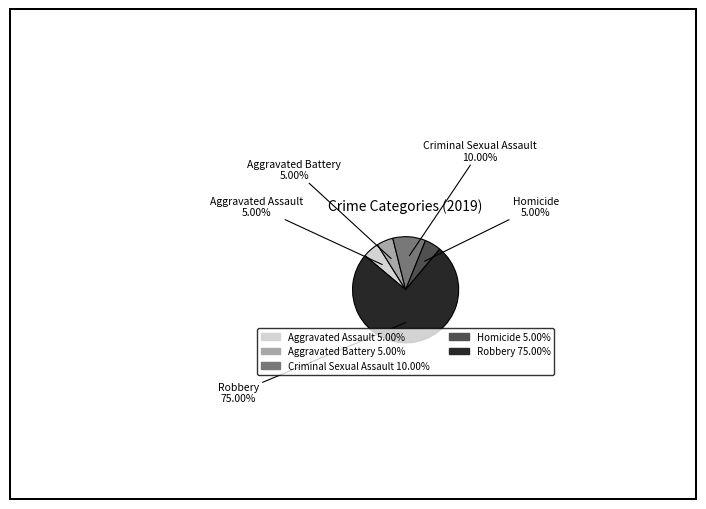

What percentage do Criminal Sexual Assault and Aggravated Battery together represent?

15.0%